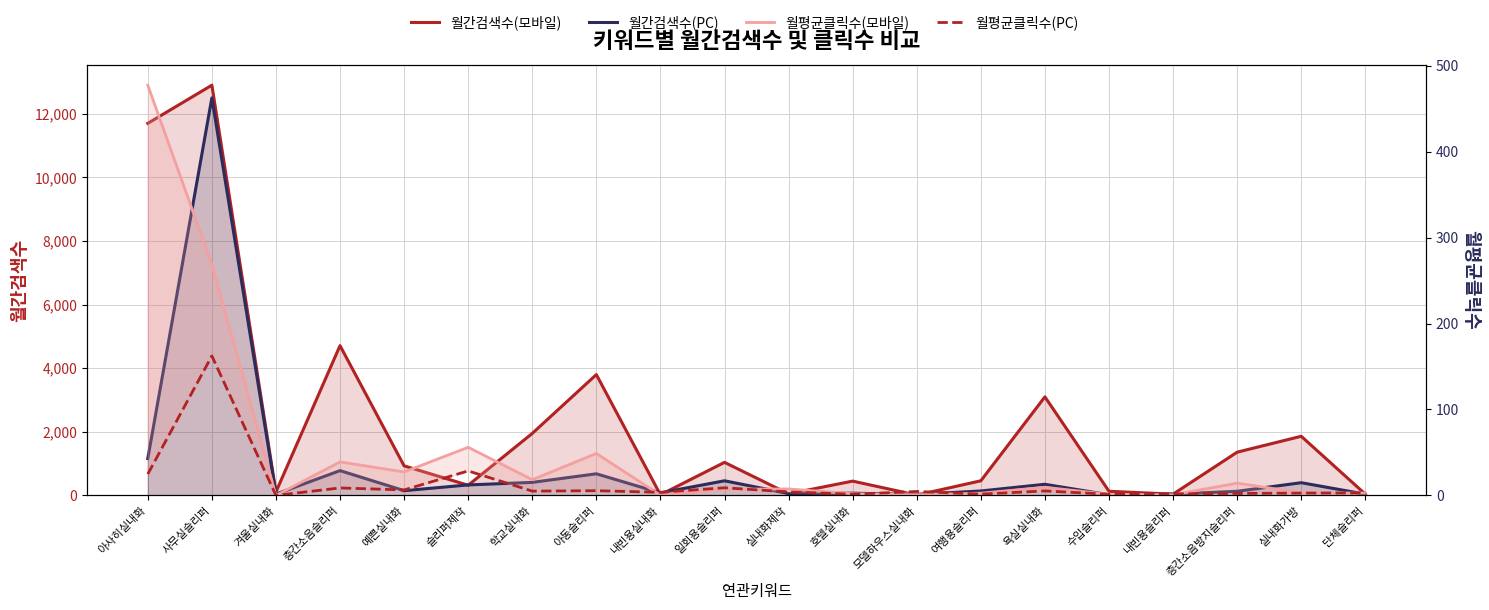

How many data points in 월간검색수(모바일) are less than 930?

10